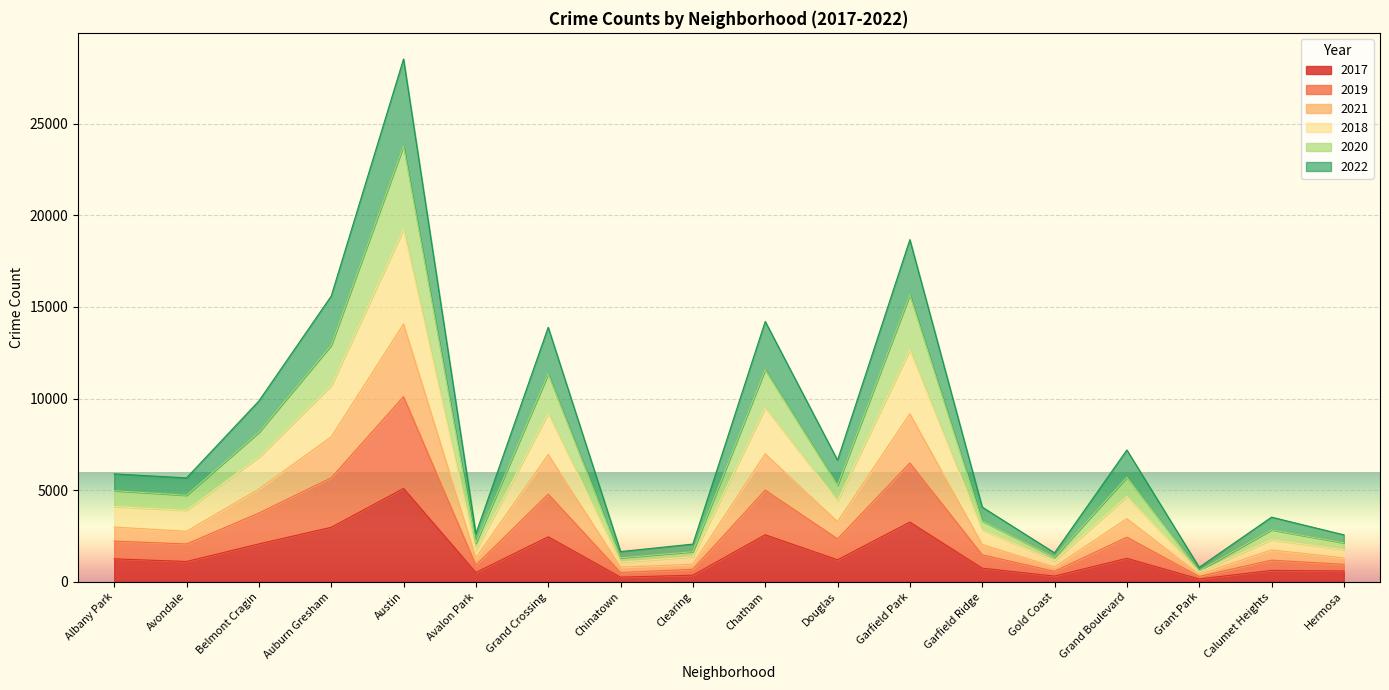

What are all the series names shown in the legend?

2017, 2019, 2021, 2018, 2020, 2022